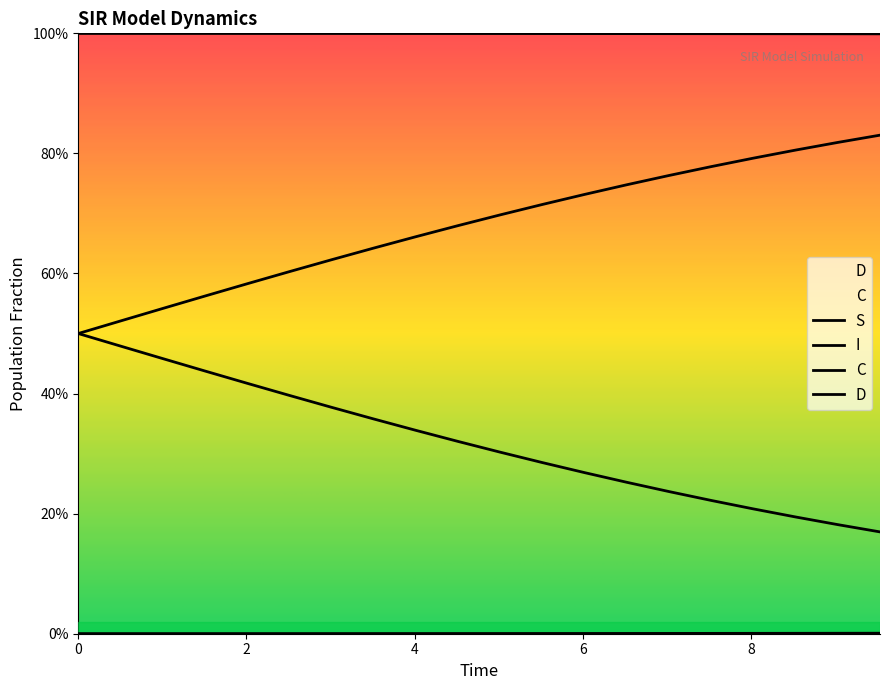

True or false: D has more than 2 points higher than both neighbors.

False